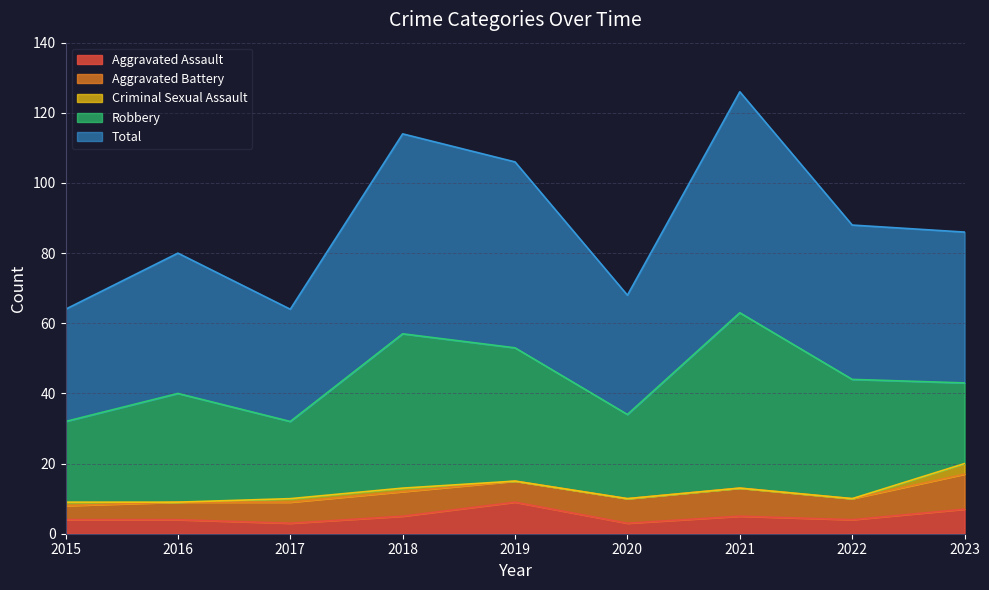

Reading left to right, what are all the values shown in this chart?

Aggravated Assault: 2015=4	2016=4	2017=3	2018=5	2019=9	2020=3	2021=5	2022=4	2023=7
Aggravated Battery: 2015=4	2016=5	2017=6	2018=7	2019=6	2020=7	2021=8	2022=6	2023=10
Criminal Sexual Assault: 2015=1	2016=0	2017=1	2018=1	2019=0	2020=0	2021=0	2022=0	2023=3
Robbery: 2015=23	2016=31	2017=22	2018=44	2019=38	2020=24	2021=50	2022=34	2023=23
Total: 2015=32	2016=40	2017=32	2018=57	2019=53	2020=34	2021=63	2022=44	2023=43